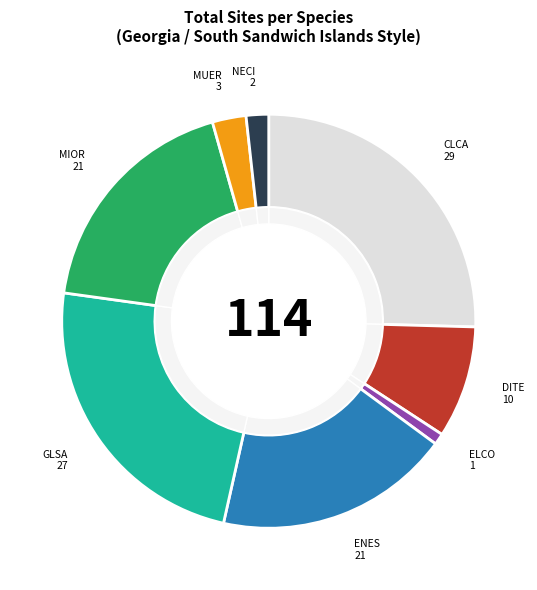

Does any single category account for the majority?

No